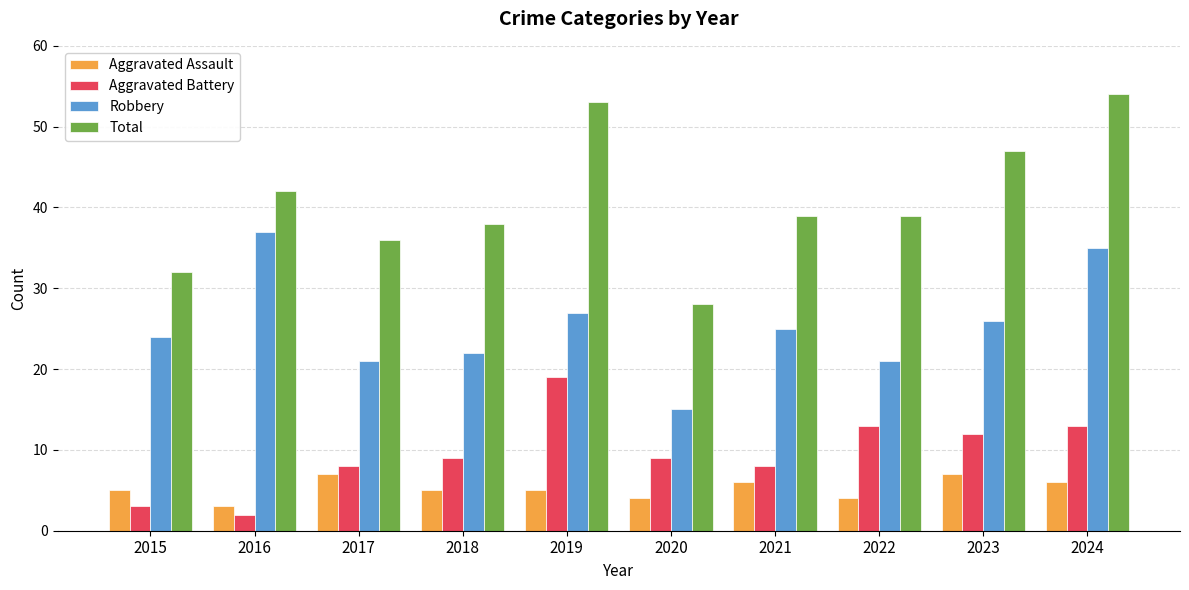

Is it true that Robbery equals 27 at 2022?

False